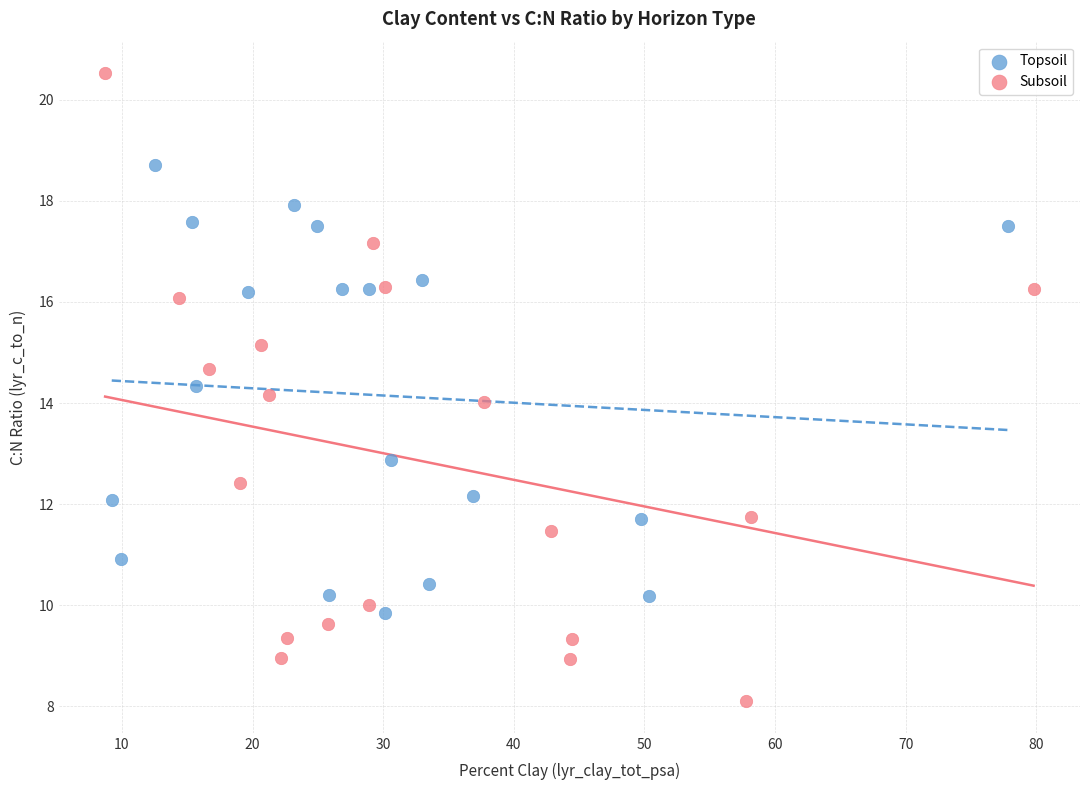

Which series contains the lowest Y value?

Subsoil